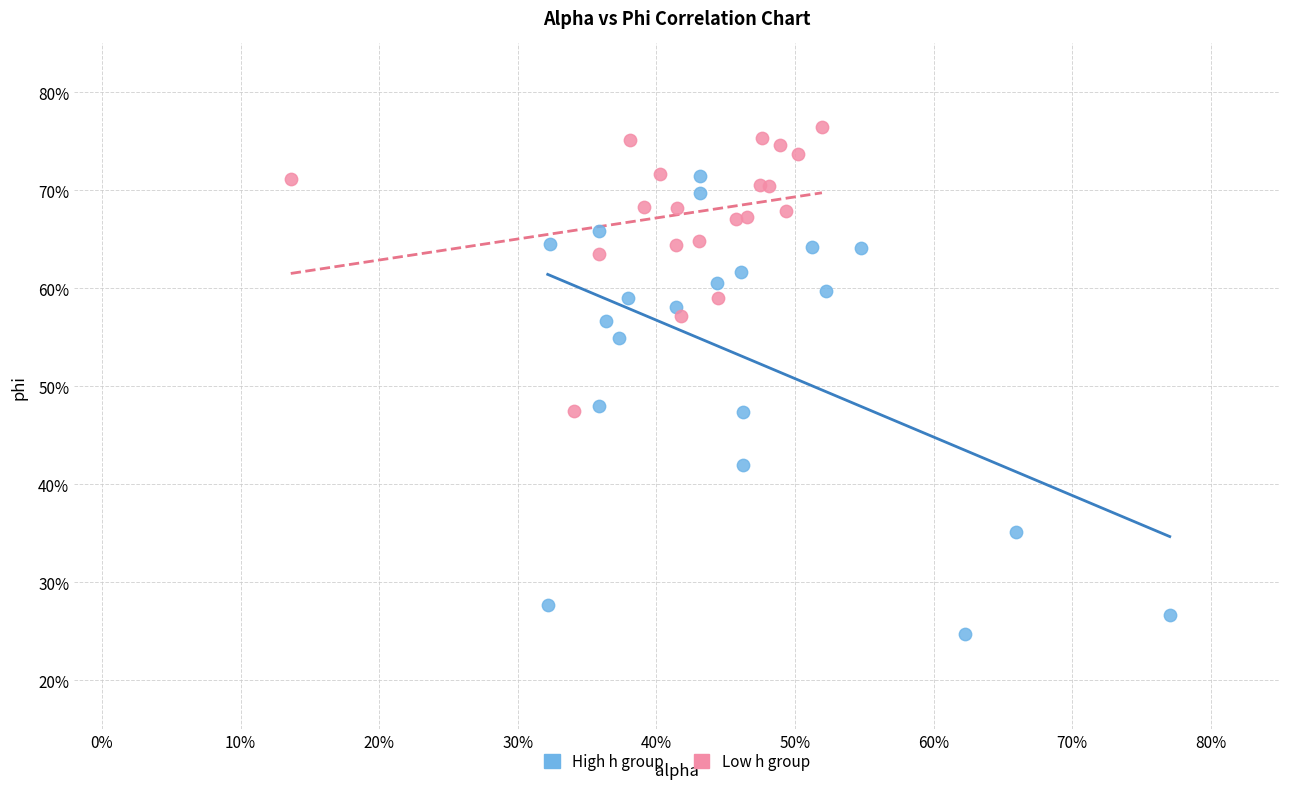

What are all the series names shown in the legend?

High h group, Low h group